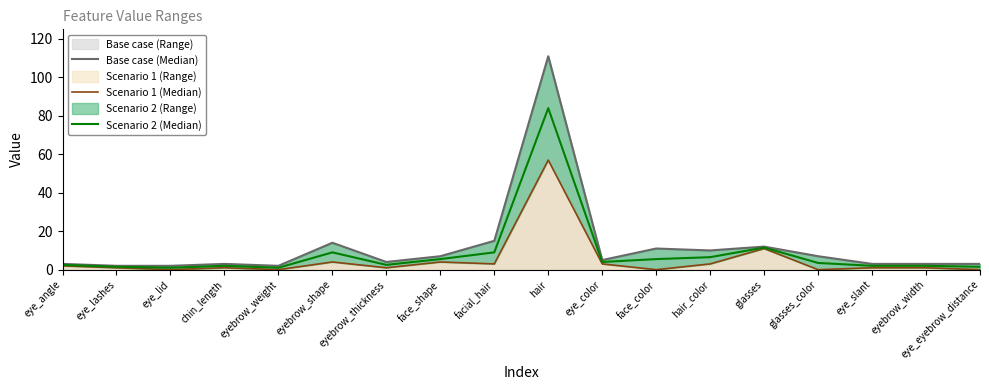

What position from the right is hair?

9